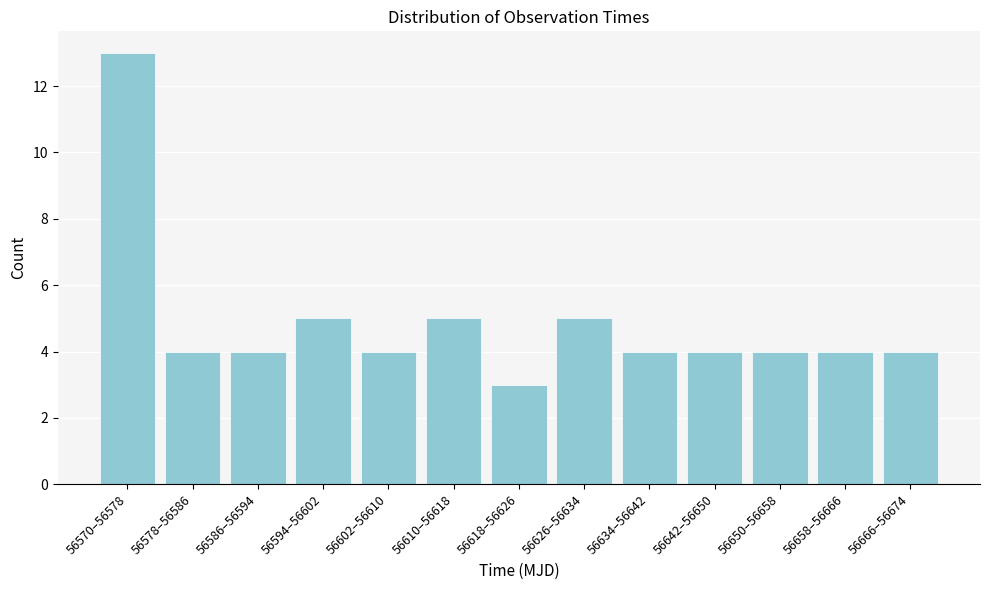

Reading right to left, transcribe all the data shown in this chart.

4	4	4	4	4	5	3	5	4	5	4	4	13